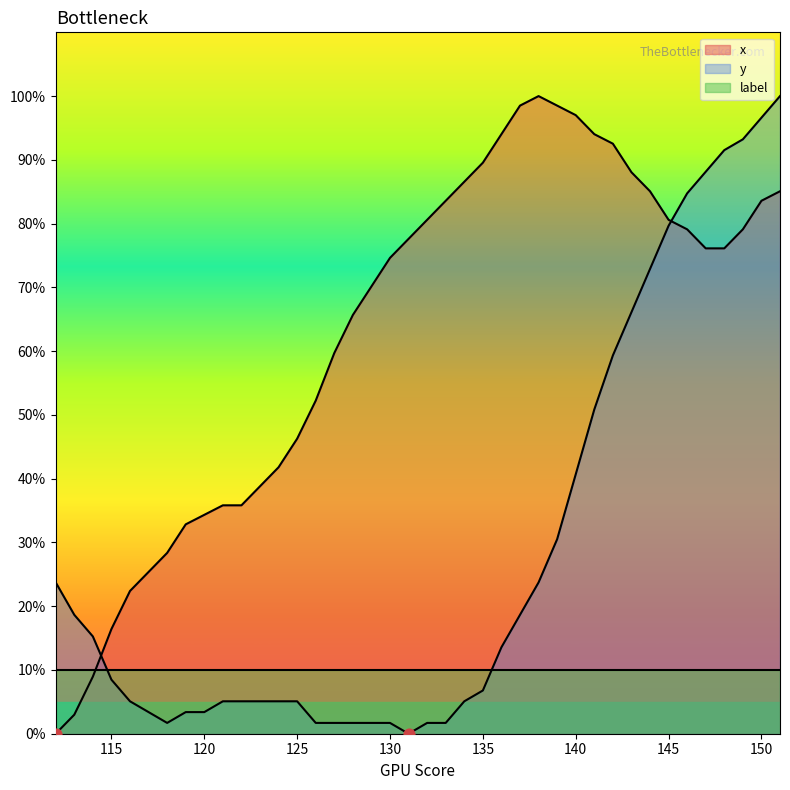

Which series has the largest total across all categories?

x